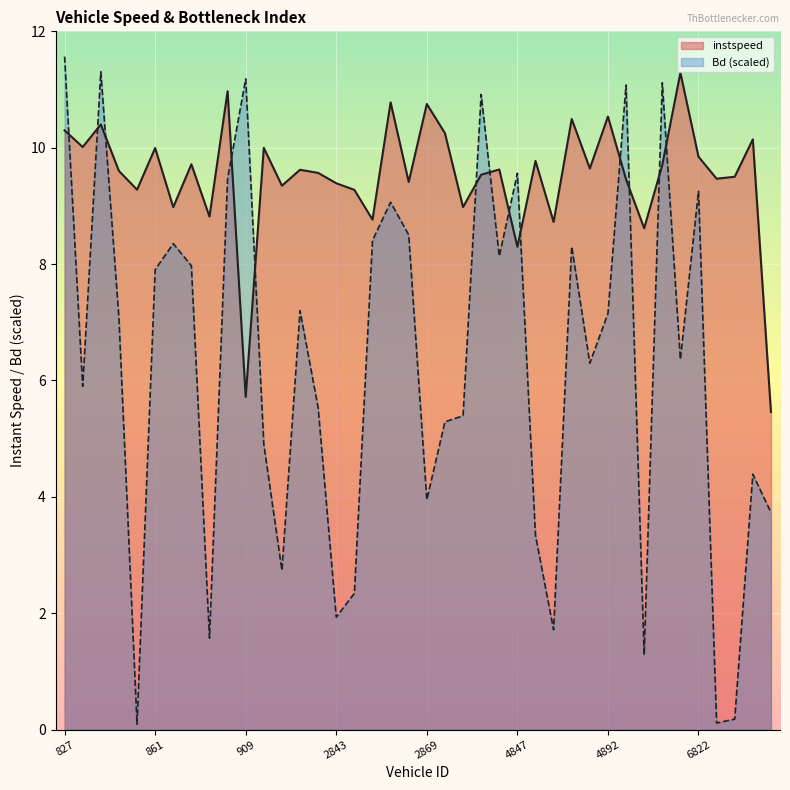

Count the number of categories in the chart.

40